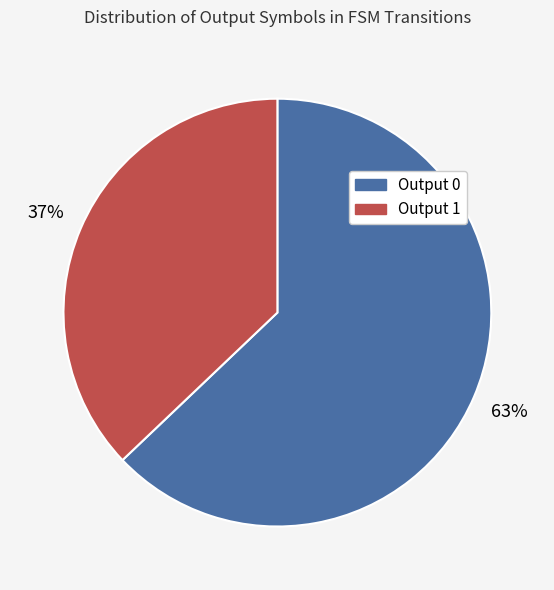

How many segments does this pie chart have?

2